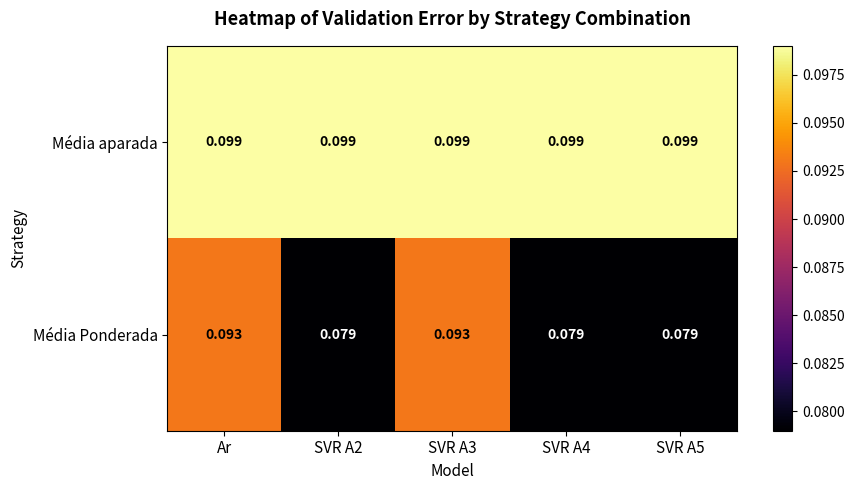

Is the value of Média Ponderada at SVR A5 greater than the value of Média aparada at Ar?

No